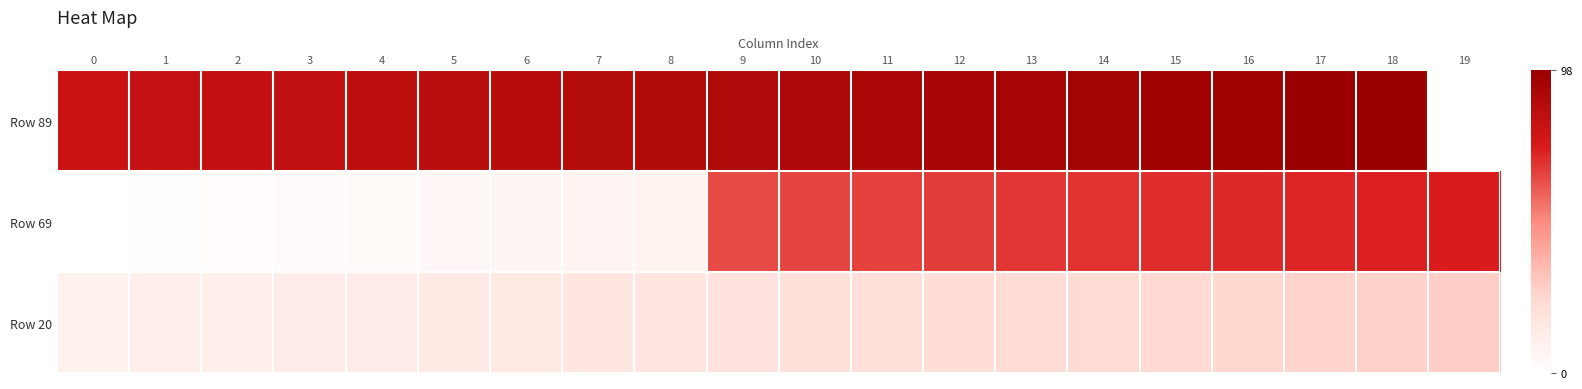

Is the value of Row 69 at 8 greater than the value of Row 20 at 17?

No